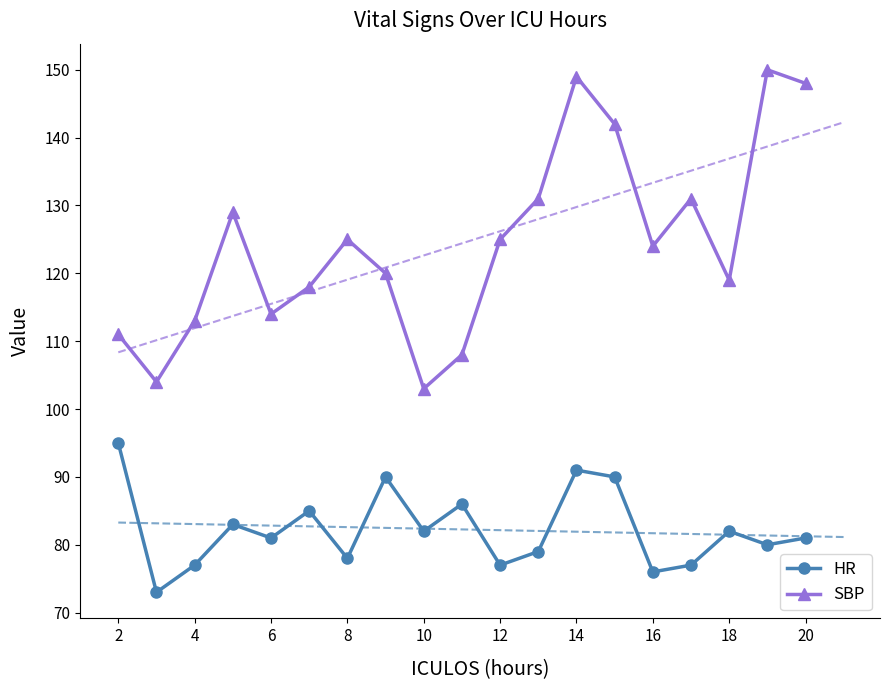

True or false: HR and SBP intersect in this chart.

False